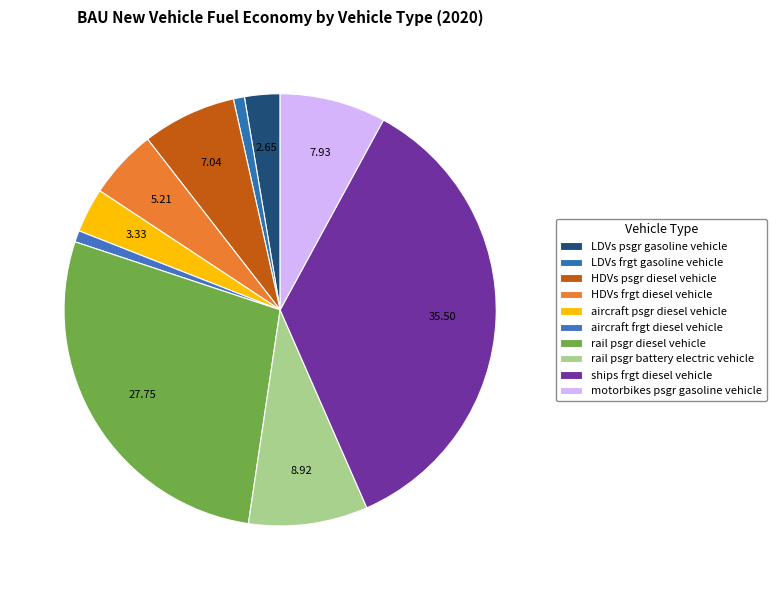

What percentage do aircraft psgr diesel vehicle and ships frgt diesel vehicle together represent?

38.8%